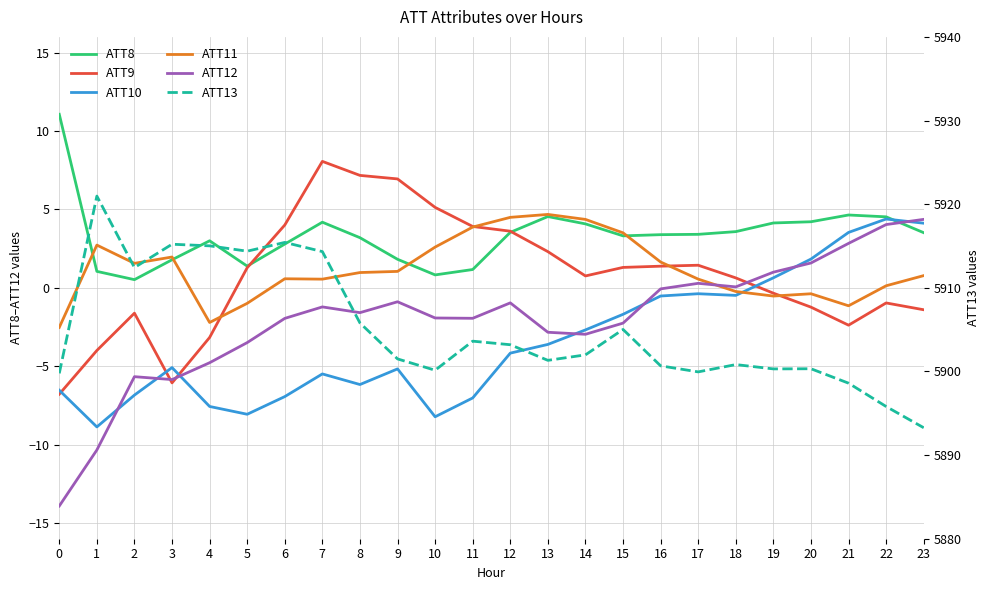

What is the maximum value for ATT9?

8.1